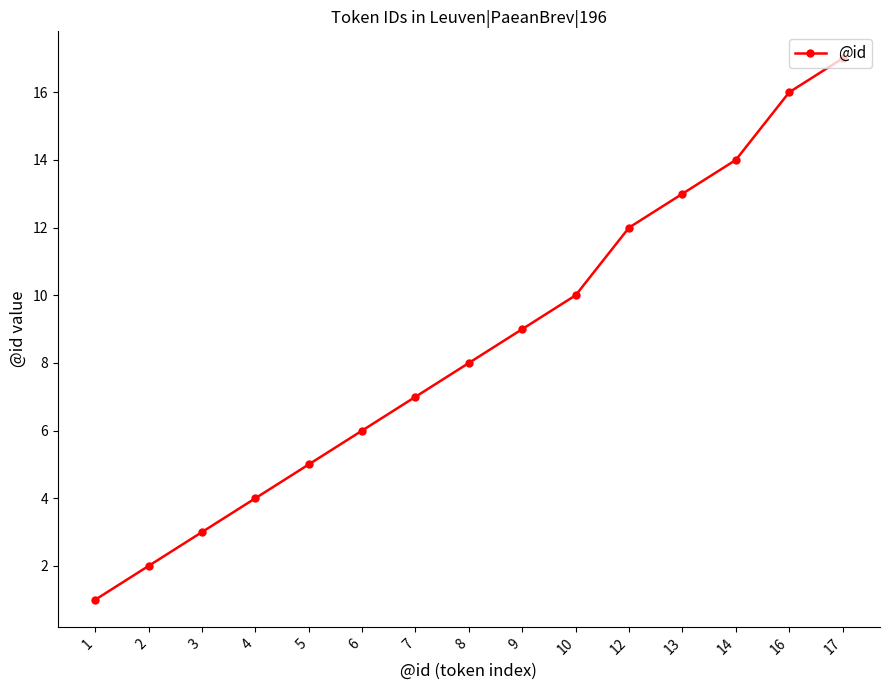

Read the value at 5, to the nearest 5.

5